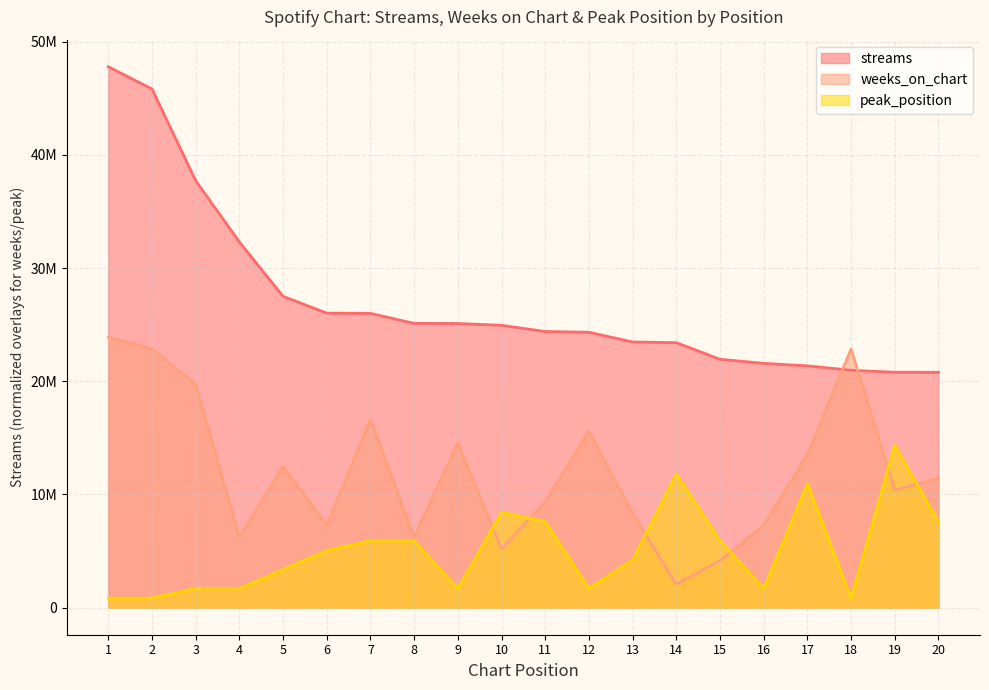

True or false: weeks_on_chart has a value of 19742328.8 at 3.

True